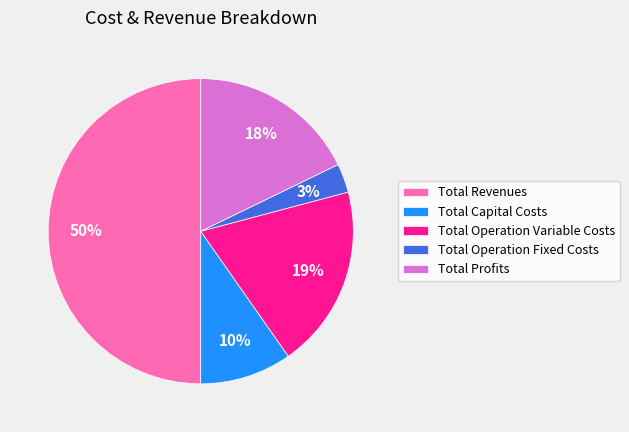

Does Total Capital Costs represent more than half of the total?

No